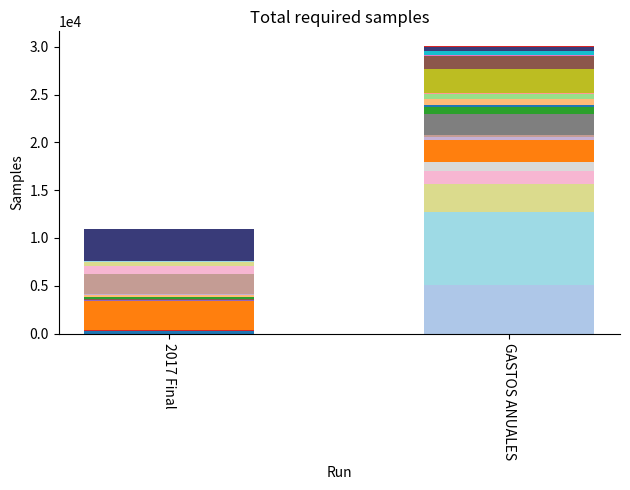

Rank the categories by 2017 Final value from highest to lowest.

Financieros, Coche, Salud, Martina, Impuestos, Cártama, Ropa, Deportes, Gatos, Regalos, Transportes, Gastos Curros, Formación, Belleza, Teléfono, Vacaciones, Ocio, Waterloo, Comida+Limpieza, Hogar